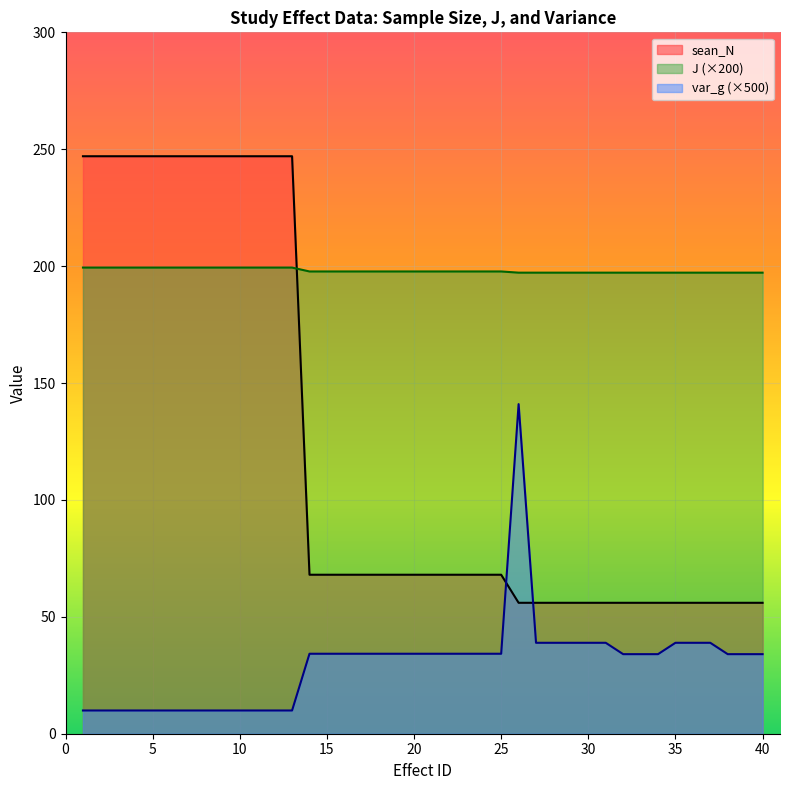

What is the value of the sean_N point at the 15th from the left?

68.0